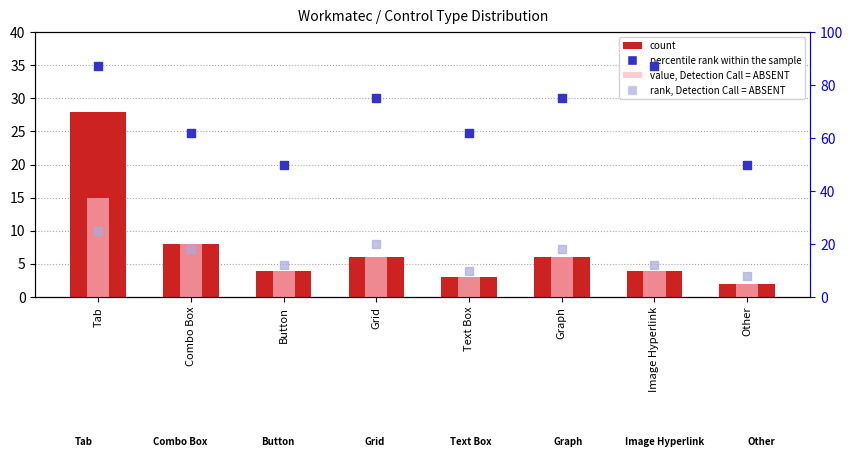

What is the total value across all series at Combo Box?

96